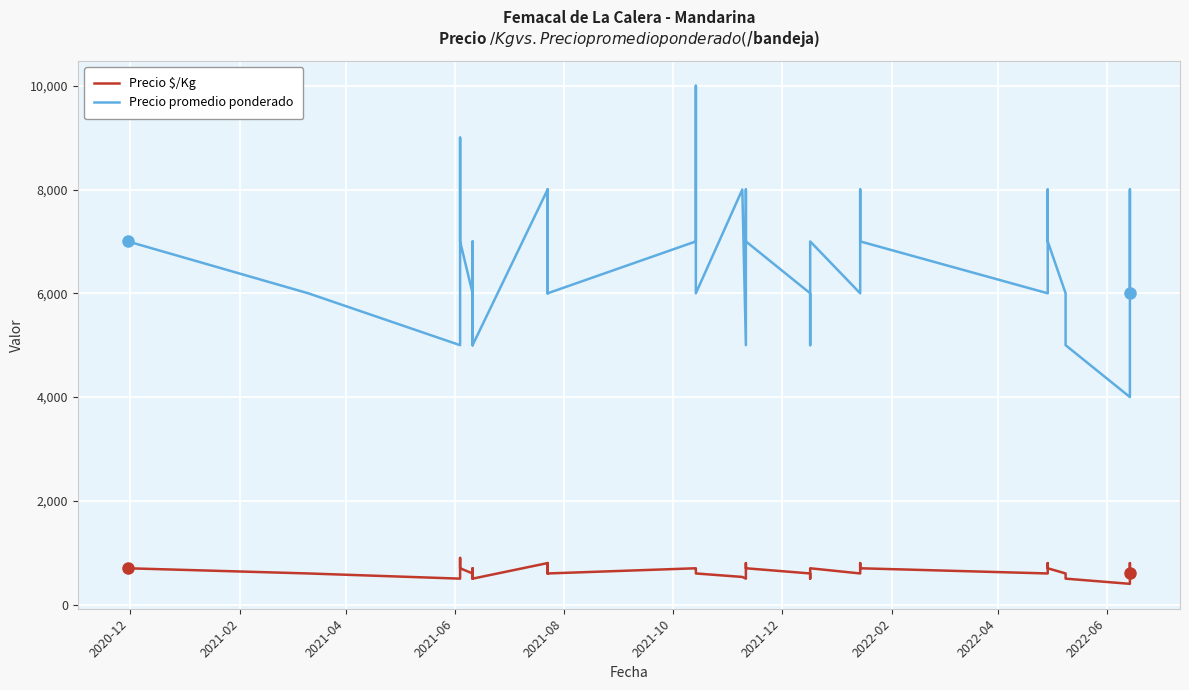

True or false: Precio $/Kg and Precio promedio ponderado cross at least once.

False